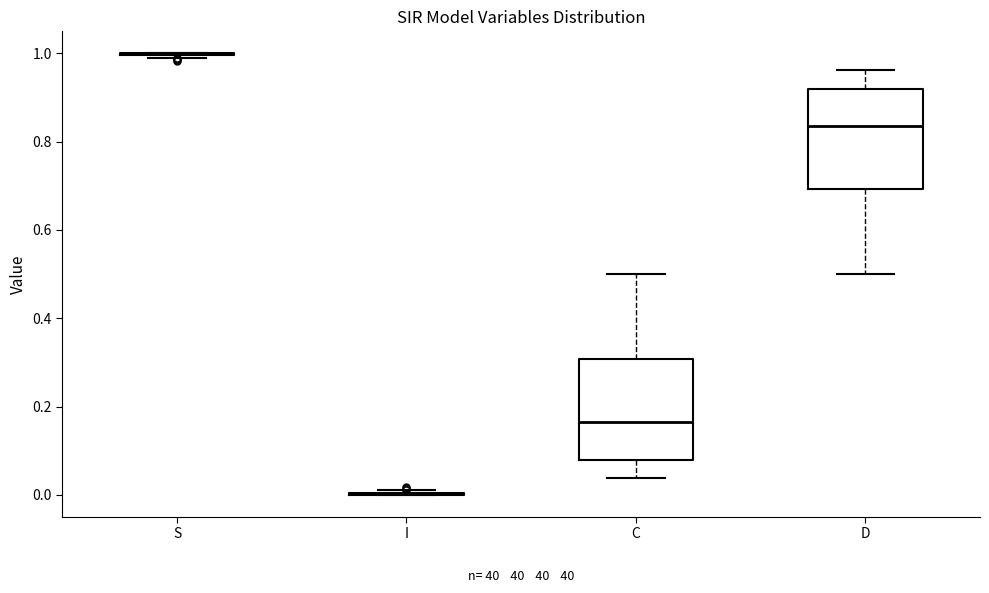

Reading left to right, transcribe this box plot: for each box, give where its median line is, the range the box spans, and where its two whiskers end, as read against the y-axis. The values are not printed on the chart, so give them approximately, as read against the axis.

S: box collapsed to a line at 1.00, whiskers 0.98 to 1.00
I: box collapsed to a line at 0.00, whiskers 0.00 to 0.02
C: median 0.16, box 0.08 to 0.30, whiskers 0.04 to 0.50
D: median 0.84, box 0.70 to 0.92, whiskers 0.50 to 0.96